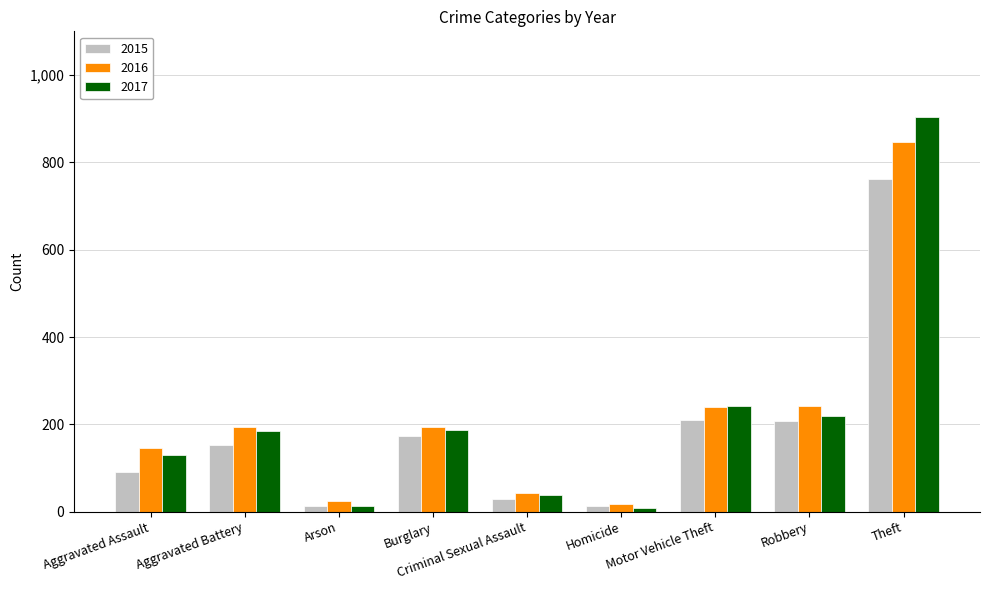

How many data points does each series have?

9